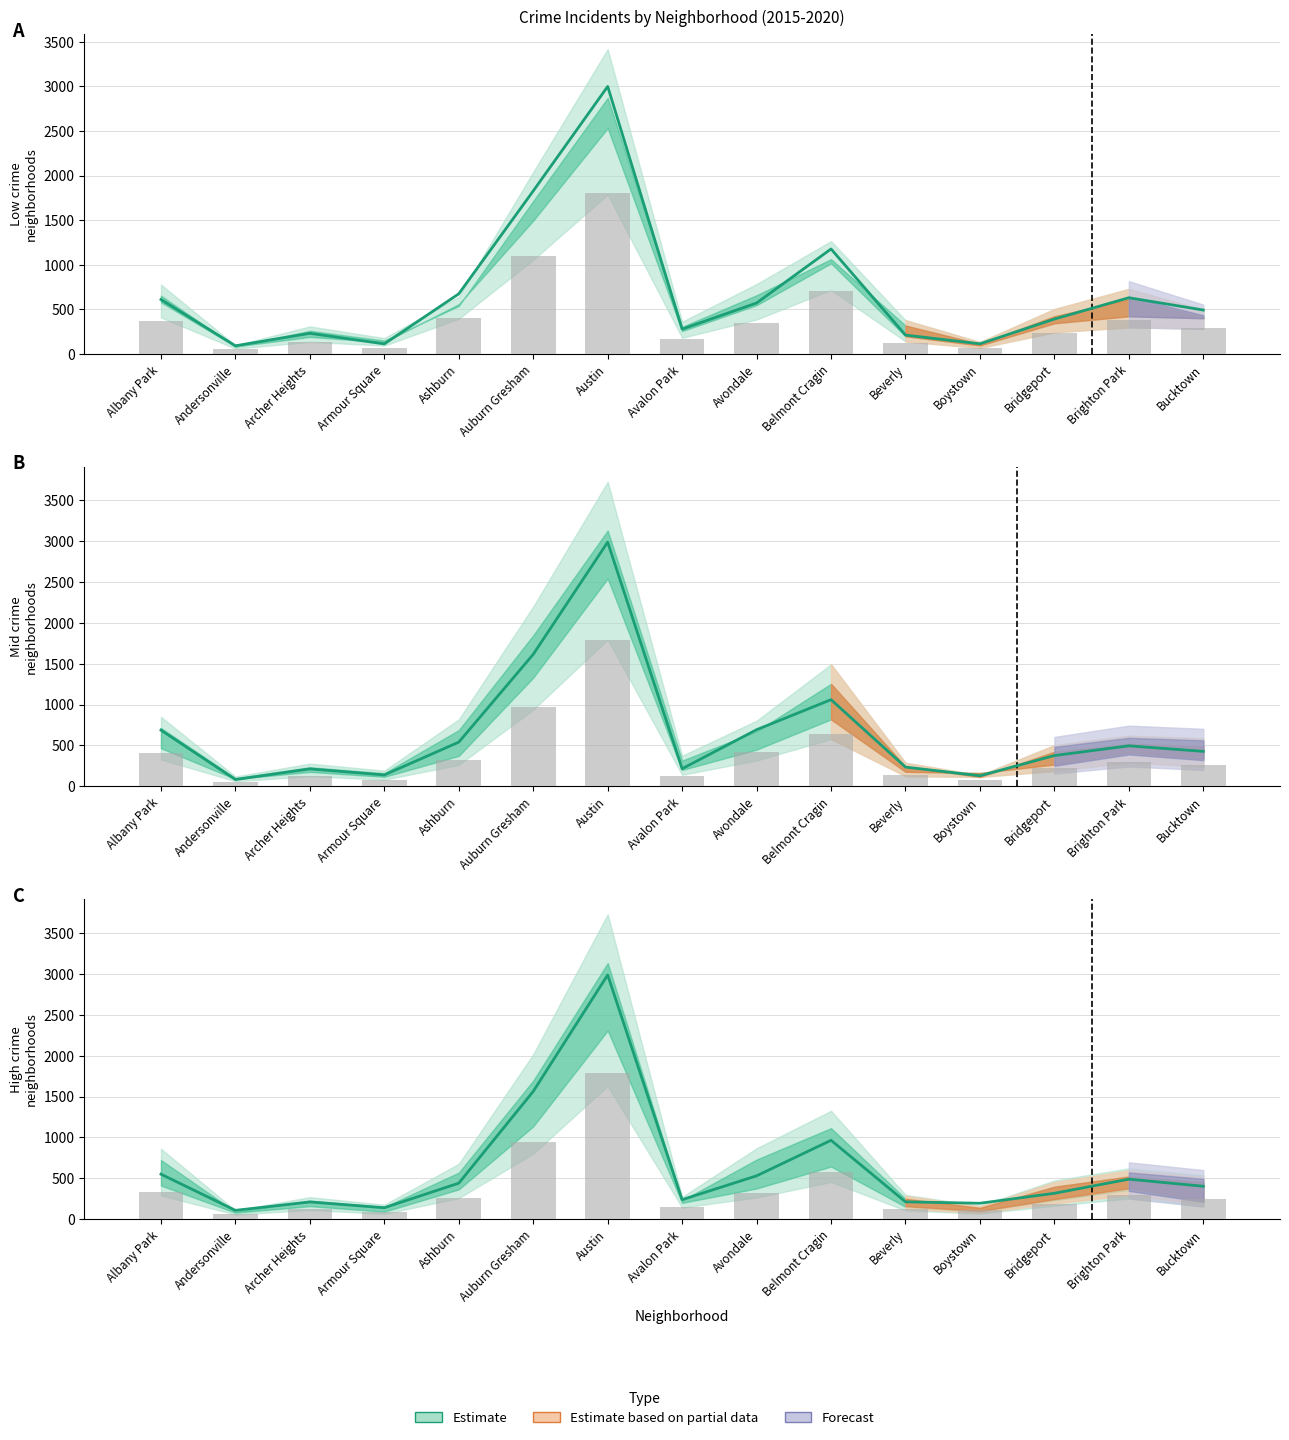

What is the sum of the Estimate values at Ashburn and Boystown?

632.0